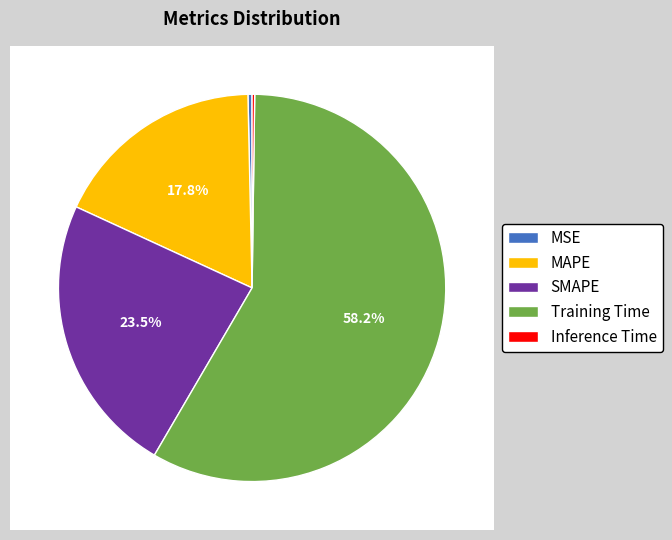

Which category has the smallest portion of the pie?

Inference Time